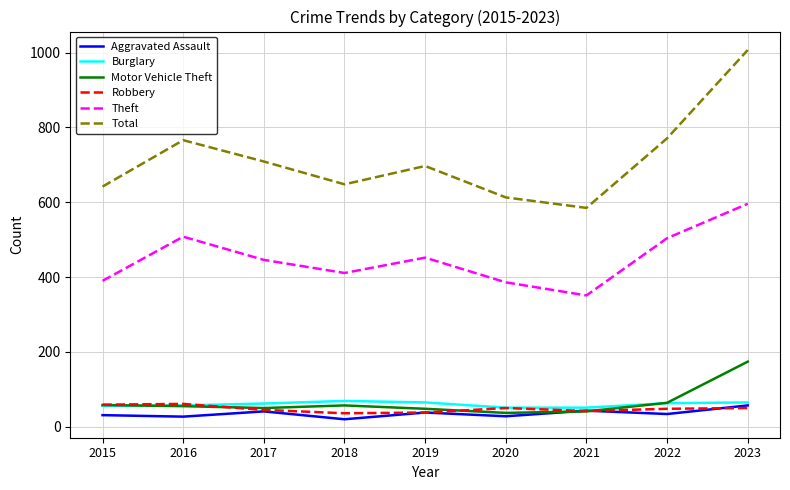

True or false: Theft has a value of 265 at 2018.

False